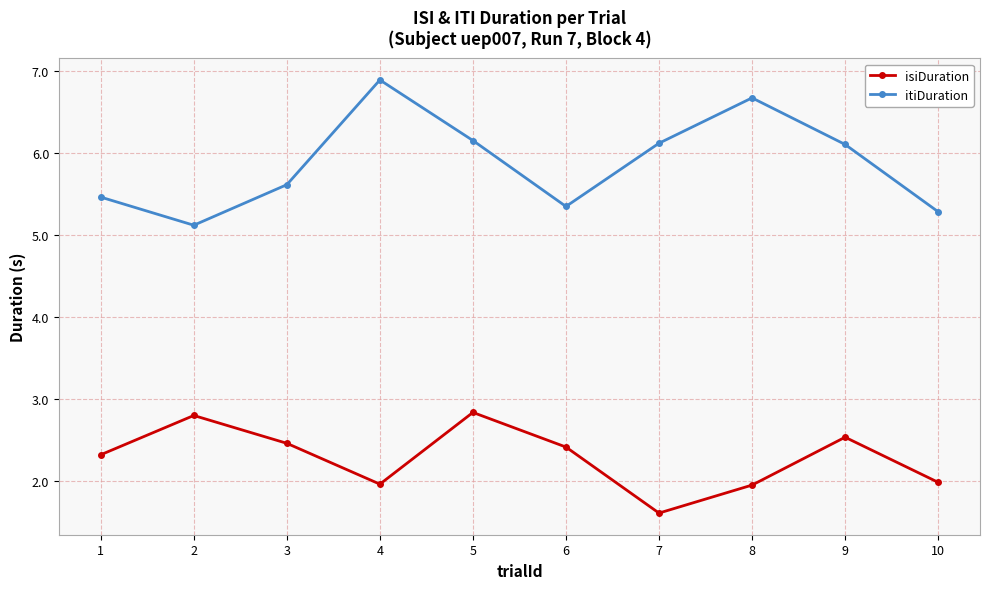

True or false: isiDuration and itiDuration intersect in this chart.

False